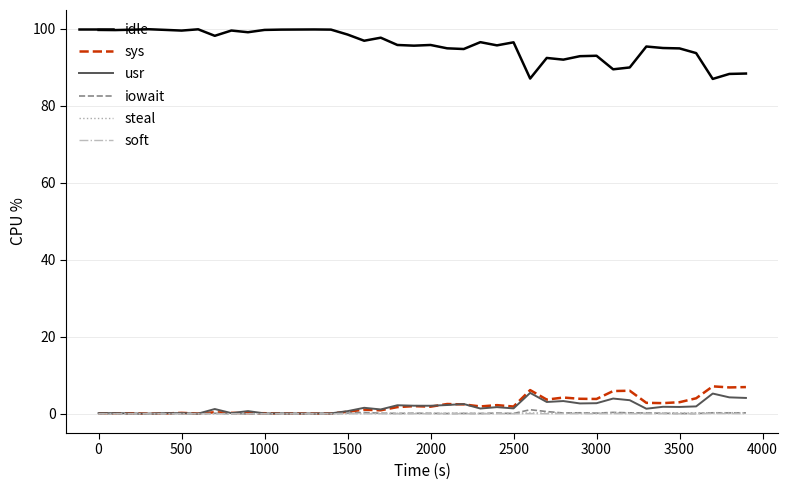

Which series has the largest total across all categories?

idle